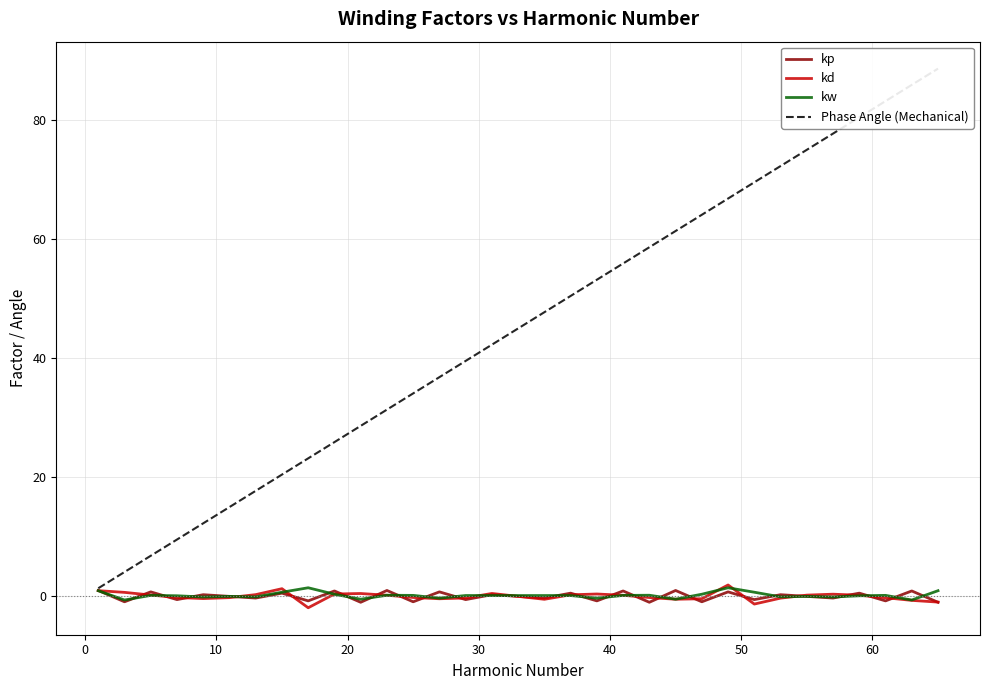

How many lines are shown in the chart?

4